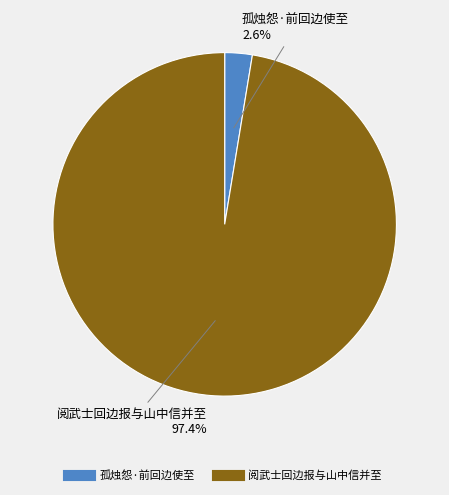

To the nearest percent, what is the difference between the 阅武士回边报与山中信并至 and 孤烛怨·前回边使至 slice percentages?

95%